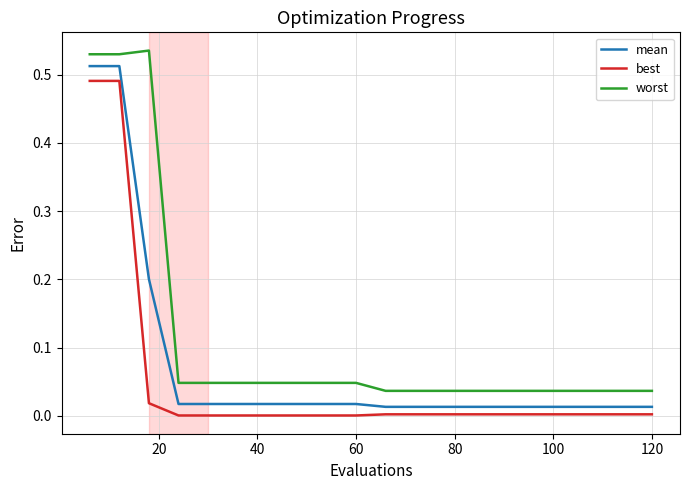

How many lines are shown in the chart?

3